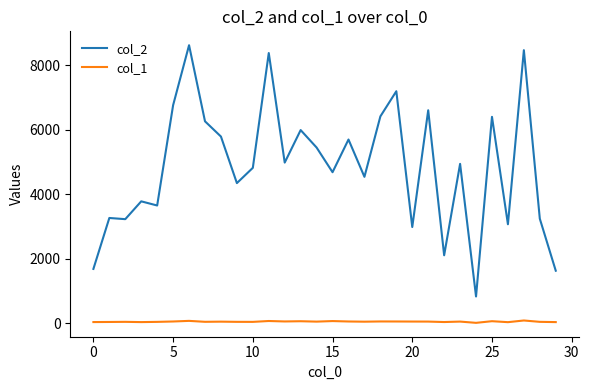

List the series in order of their peak value, highest first.

col_2, col_1